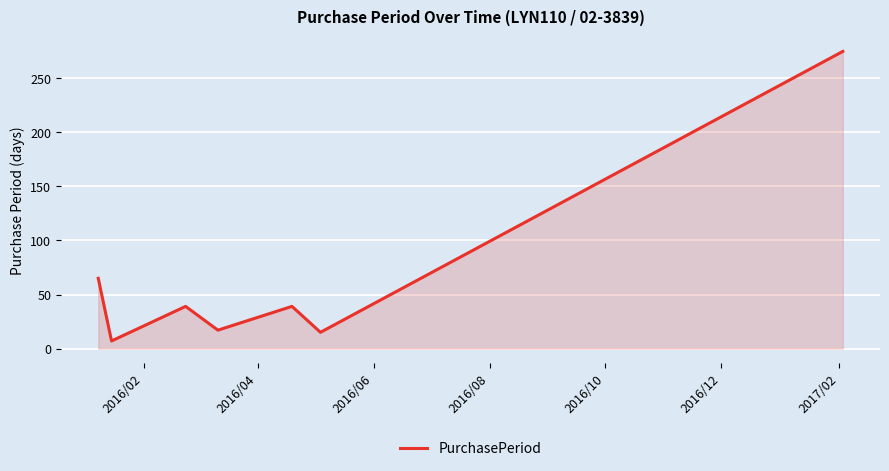

How many interior local valleys (lower than both neighbors) does the data have?

3